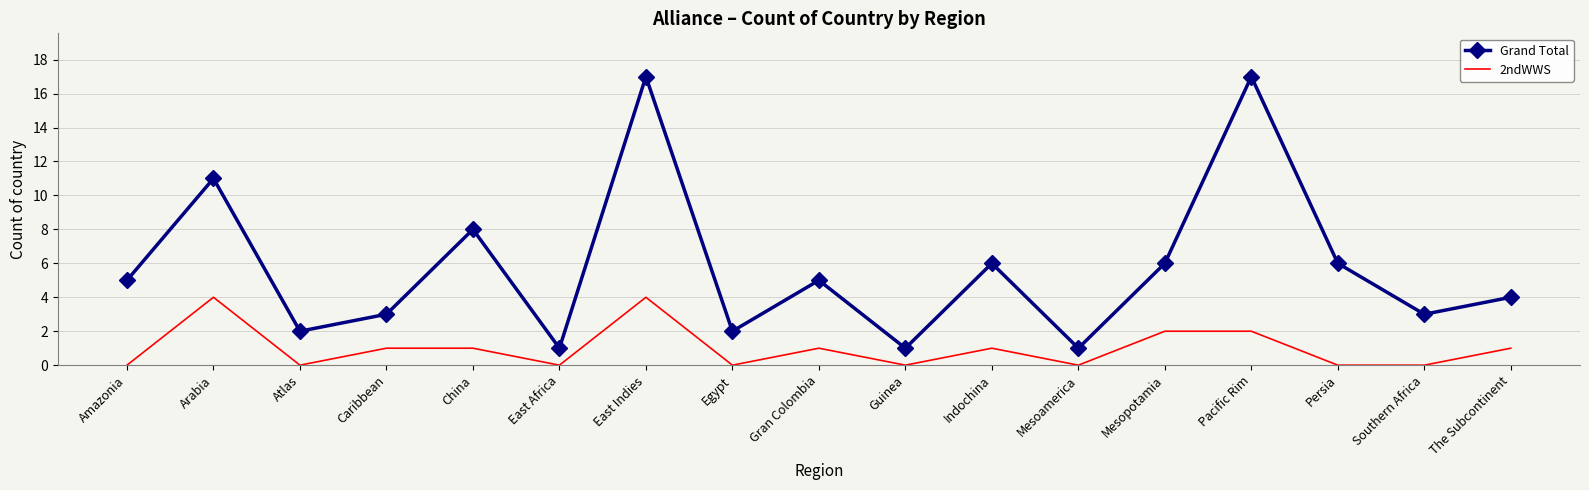

Reading left to right, transcribe all the data shown in this chart.

Grand Total: 5	11	2	3	8	1	17	2	5	1	6	1	6	17	6	3	4
2ndWWS: 0	4	0	1	1	0	4	0	1	0	1	0	2	2	0	0	1